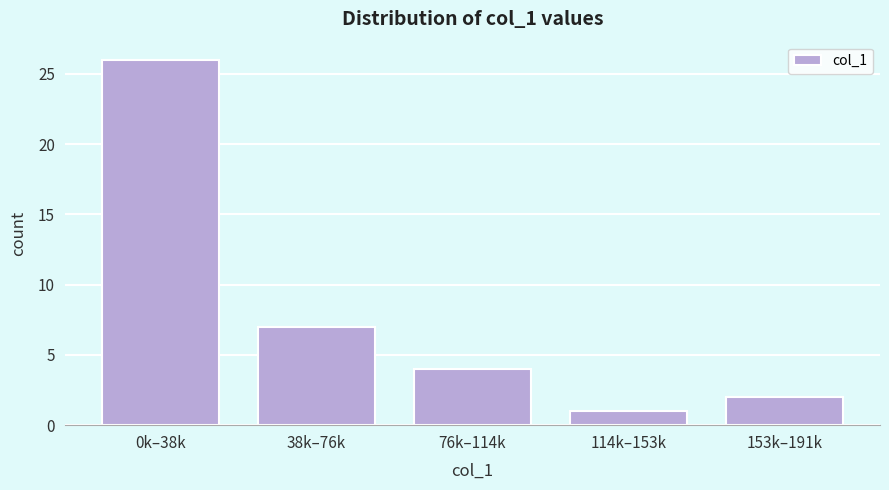

Reading left to right, extract all data points from this chart.

26	7	4	1	2